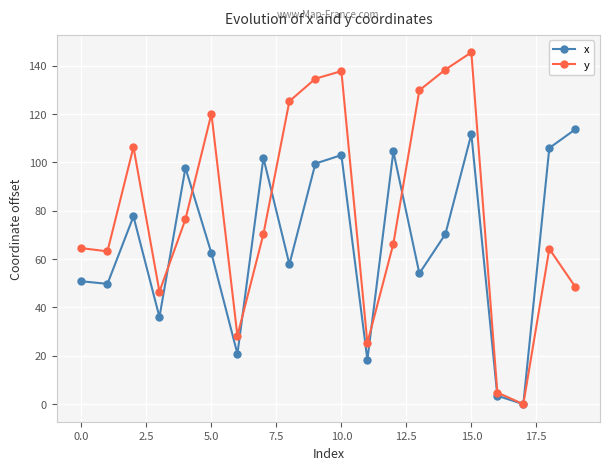

Which series has the largest range (max minus min)?

y